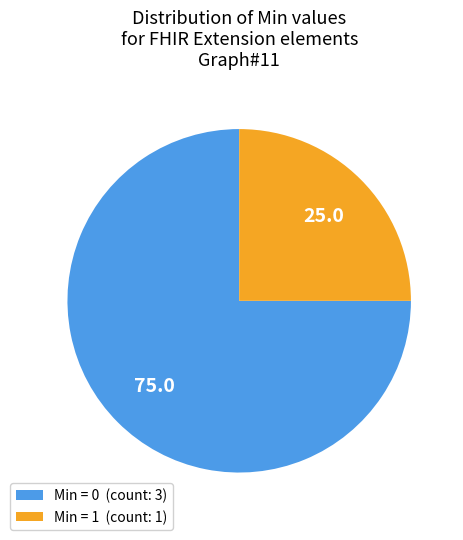

True or false: Min = 0 (count: 3) accounts for 90% of the total.

False